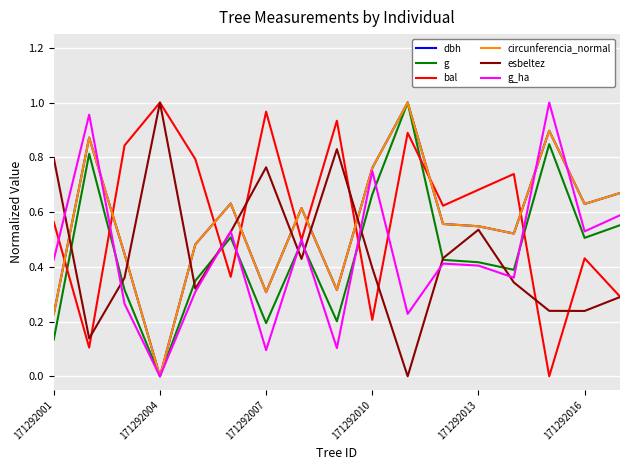

True or false: dbh and bal intersect in this chart.

True